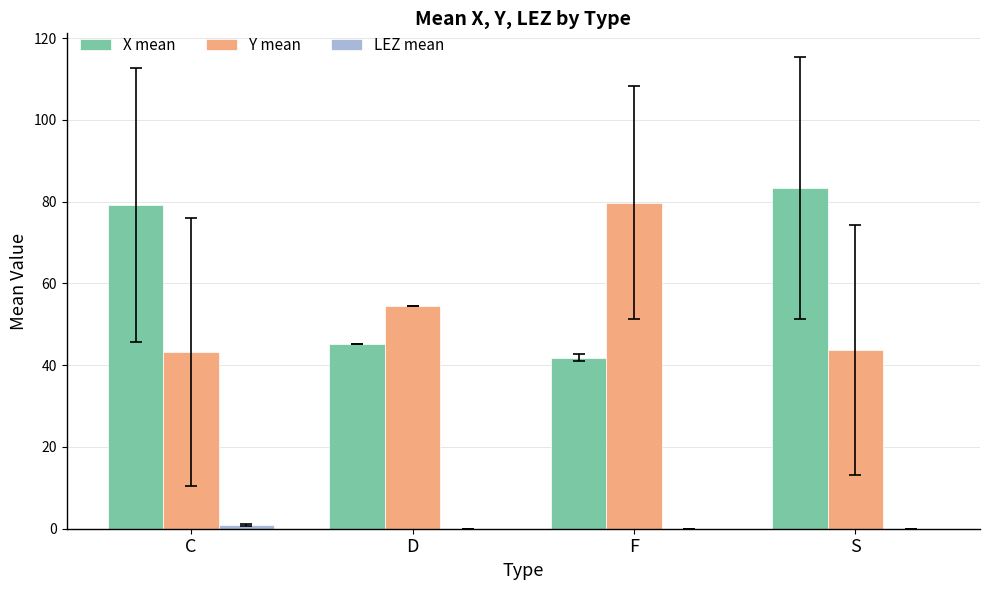

What is the maximum value for X mean?

83.4